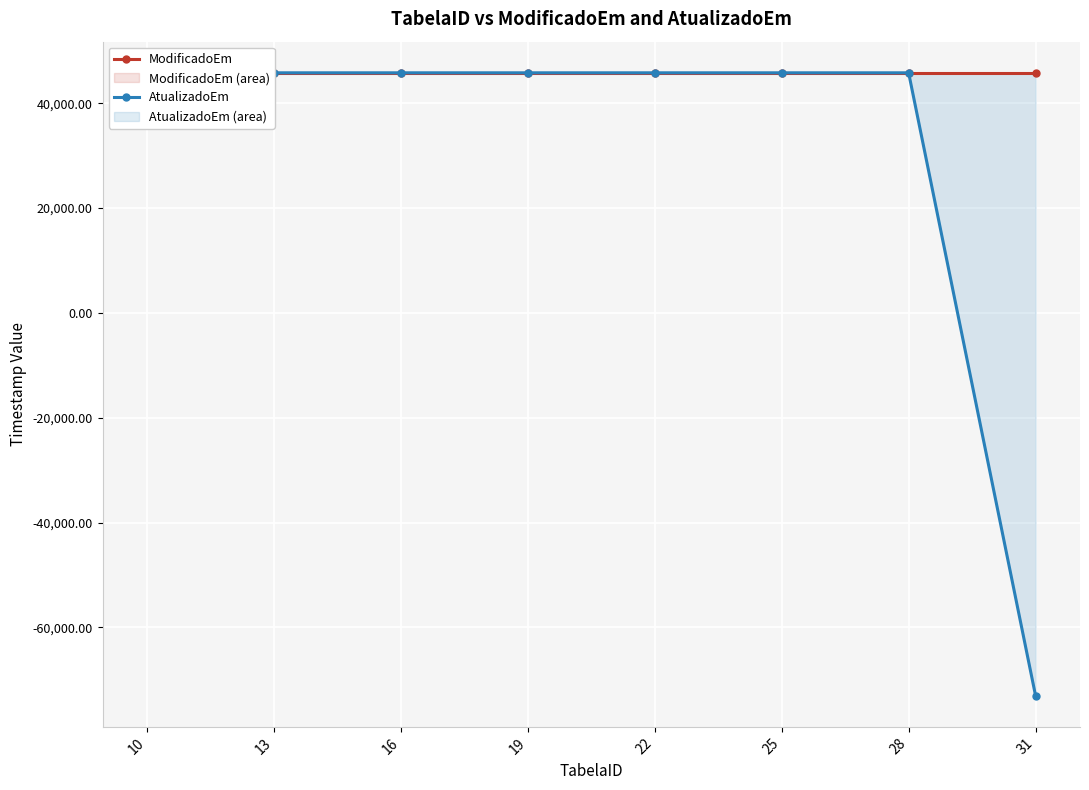

What is the value of the ModificadoEm point at the 6th from the left?

45804.1